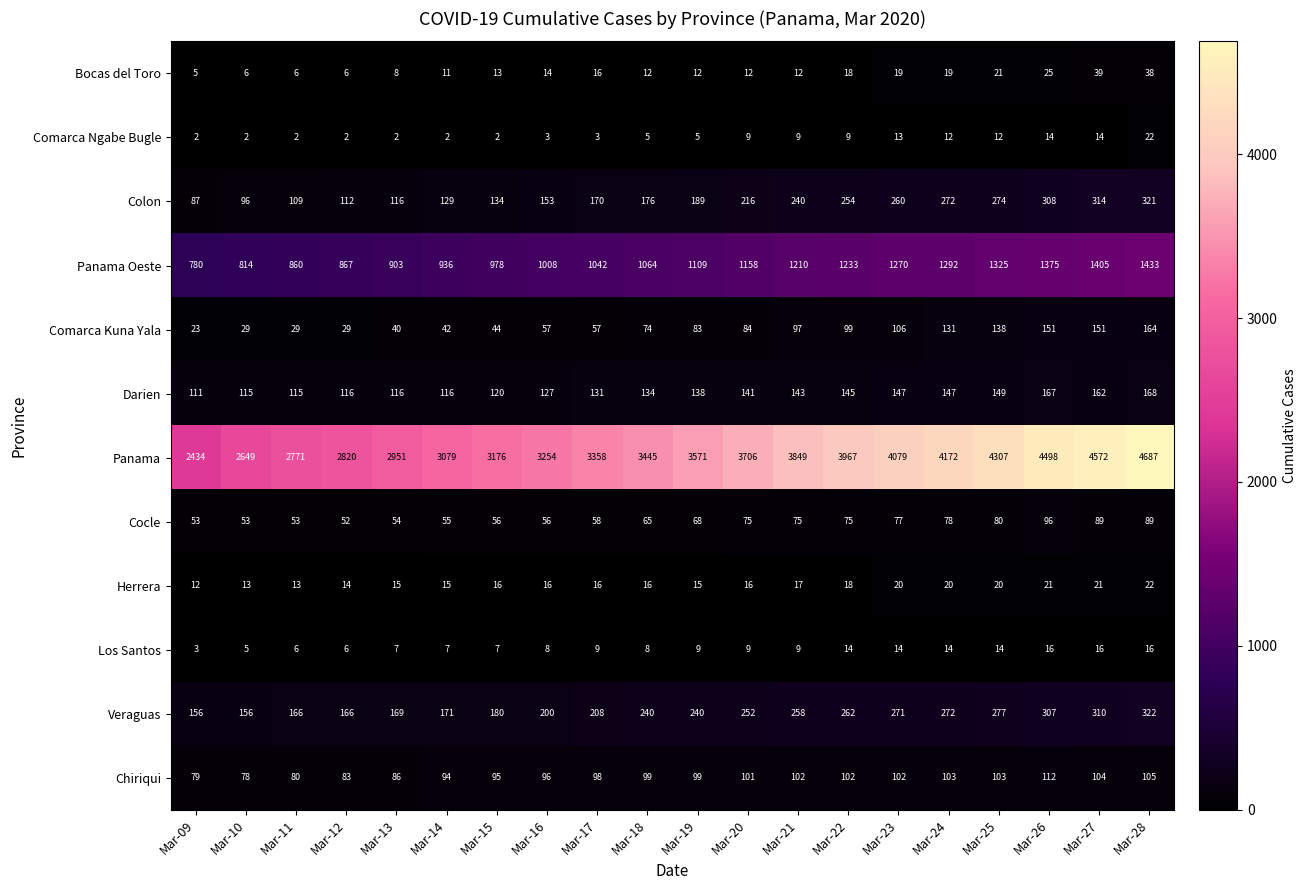

Is it true that Colon equals 73 at Mar-28?

False